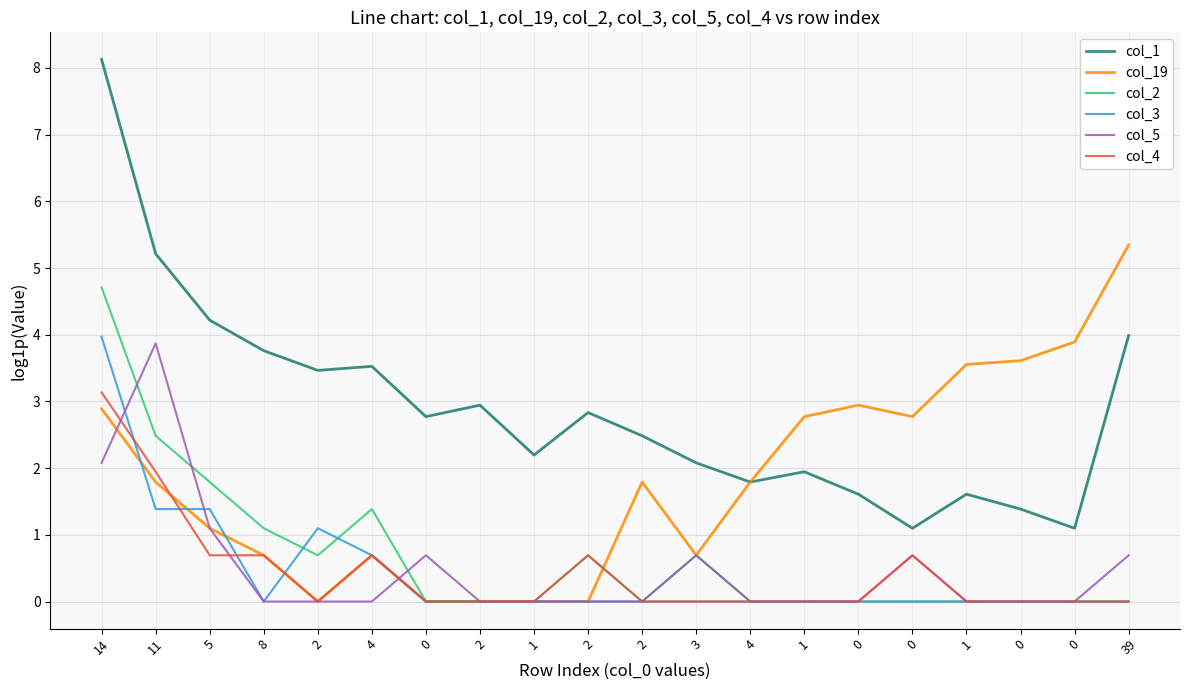

What is the label of the 10th point from the left?

2